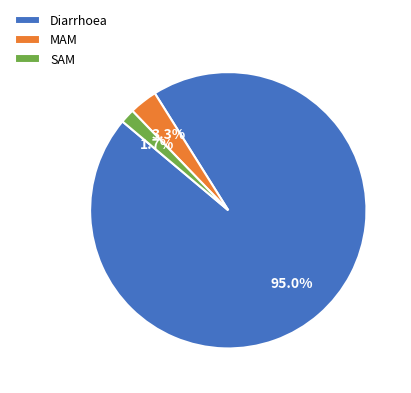

To the nearest percent, what is the combined percentage of SAM and MAM?

5%